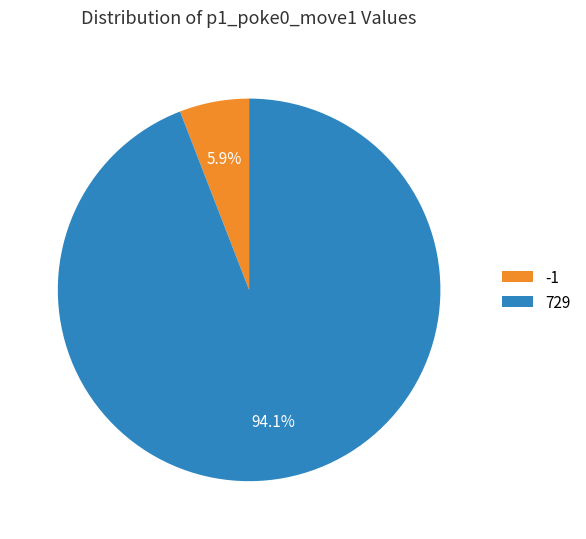

To the nearest percent, what is the average slice percentage?

50%